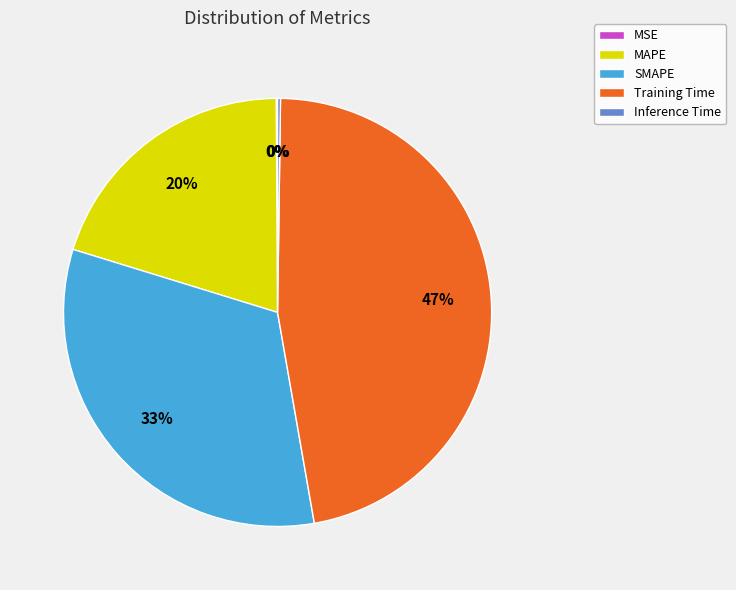

Is SMAPE the majority of the pie?

No